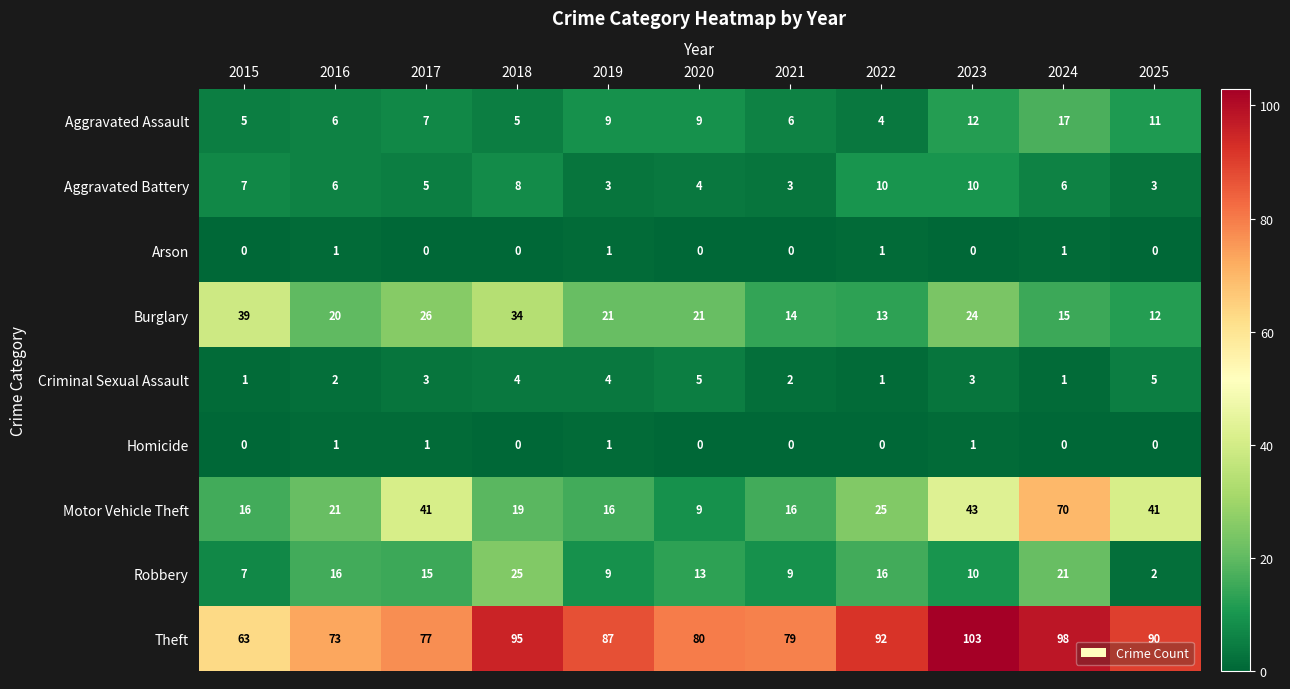

What is the greatest value displayed?

103